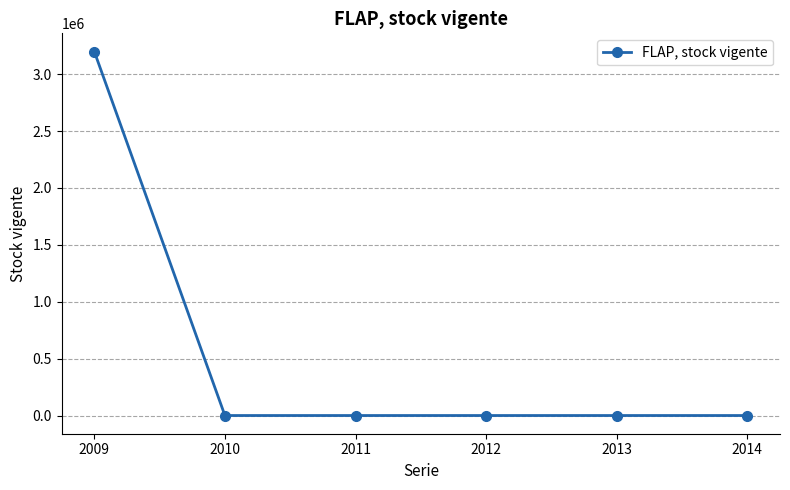

How many lines are shown in the chart?

1